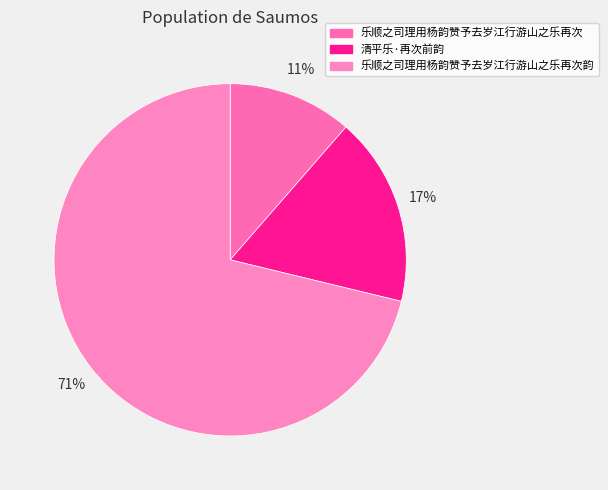

Count the number of slices in the pie.

3